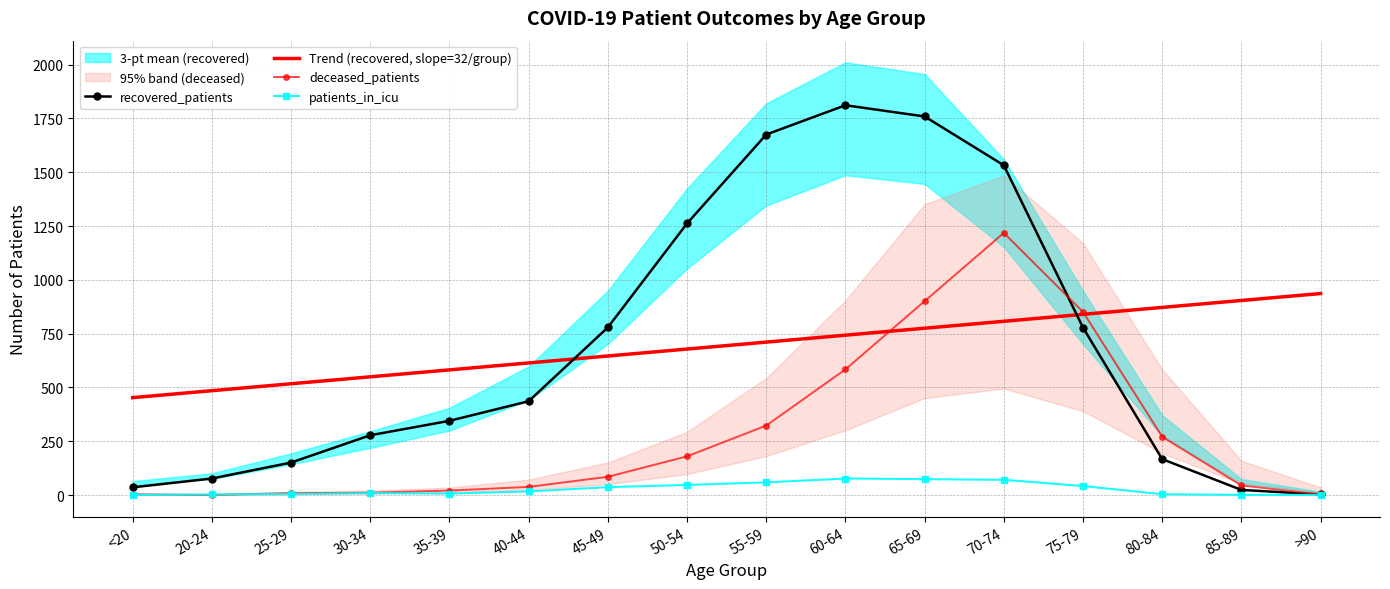

True or false: patients_in_icu has a value of 1.8 at <20.

False